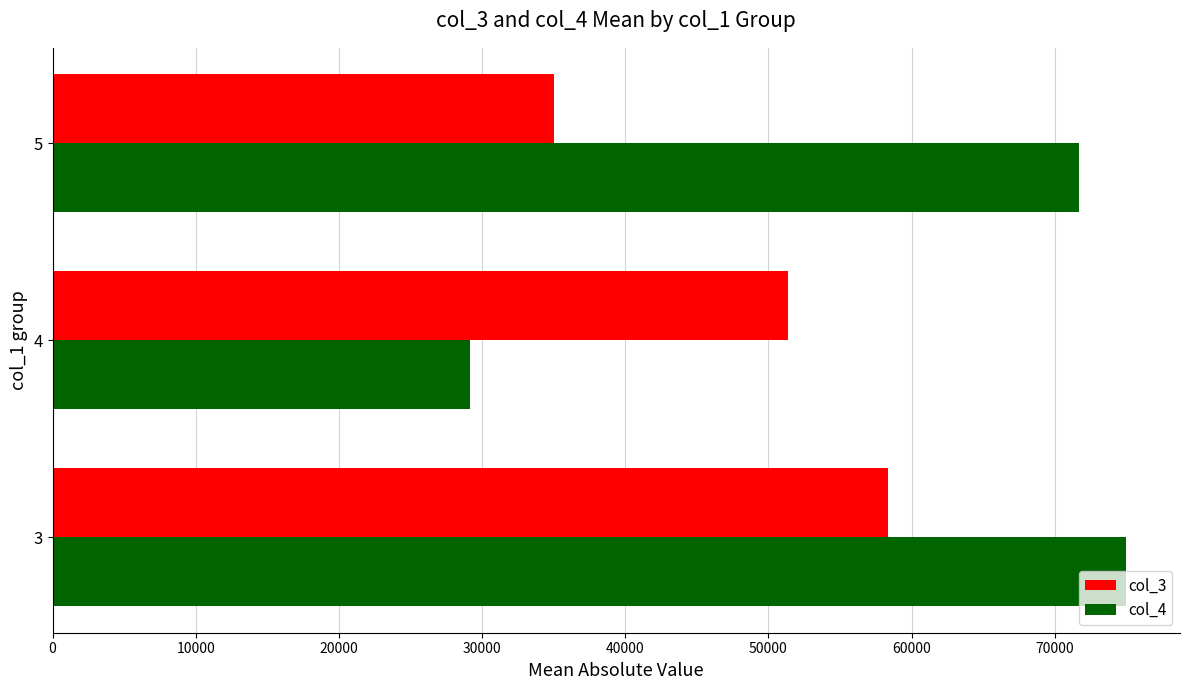

At how many categories does at least one series exceed 47722?

3